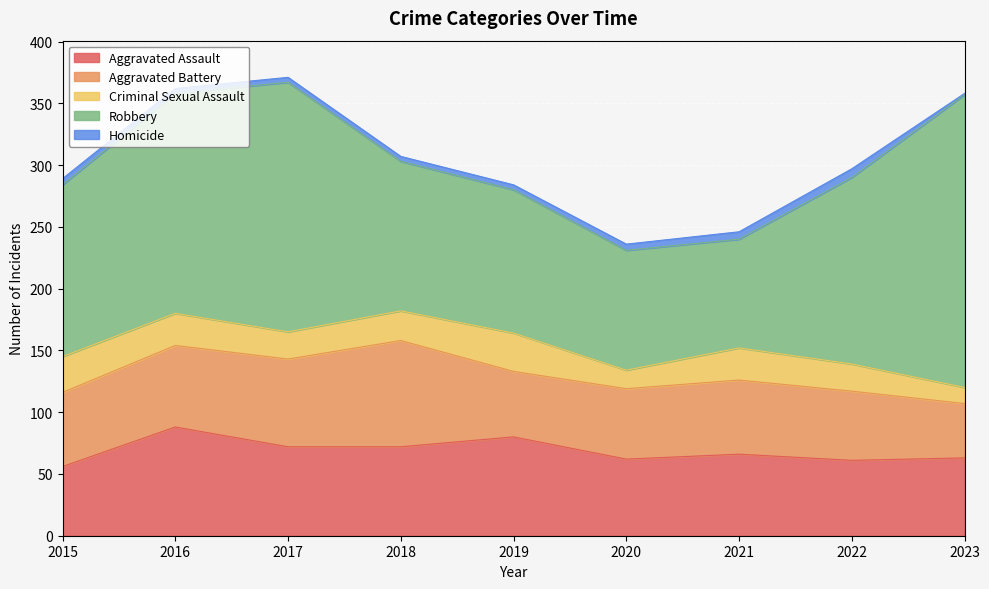

Between which two adjacent categories do Aggravated Battery and Aggravated Assault first intersect?

2015 and 2016